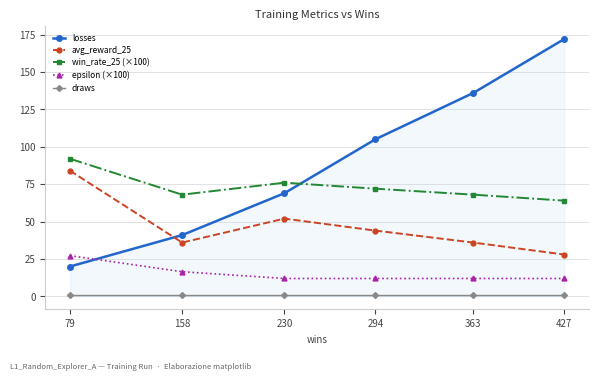

At 427, list the series in order from smallest to largest.

draws, epsilon (×100), avg_reward_25, win_rate_25 (×100), losses